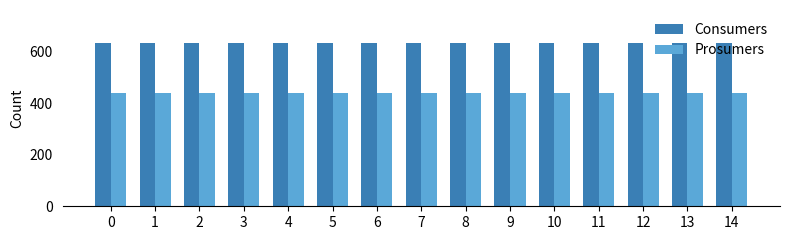

How many groups of bars are there?

15